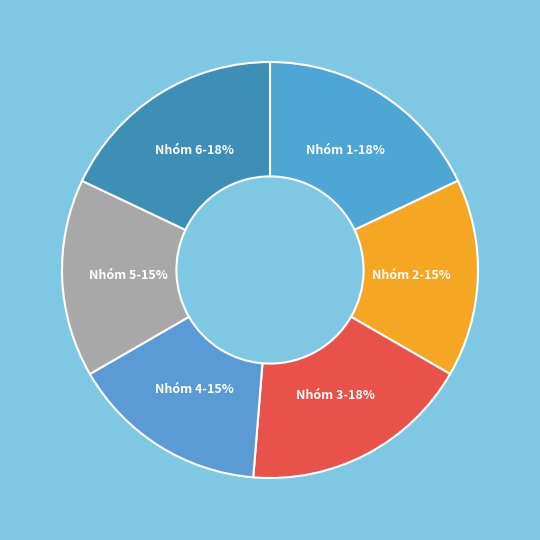

The Nhóm 3 slice represents 18% of the pie. True or false?

True